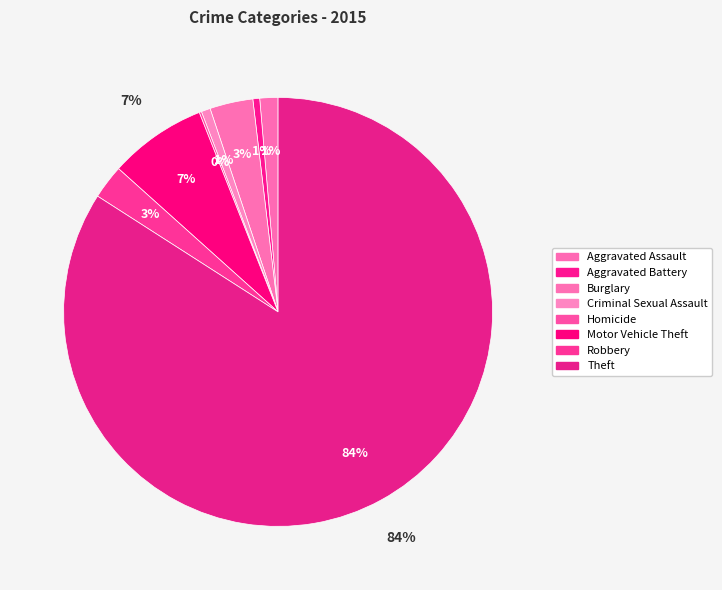

Combined, what portion of the pie is Robbery and Aggravated Assault?

3.9%